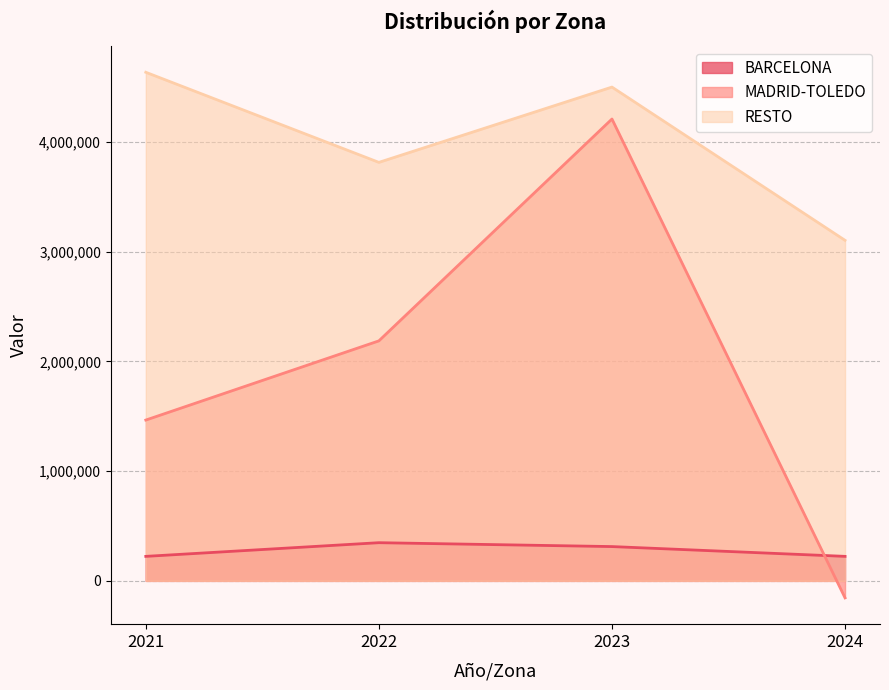

At how many categories does at least one series exceed 4554184?

1